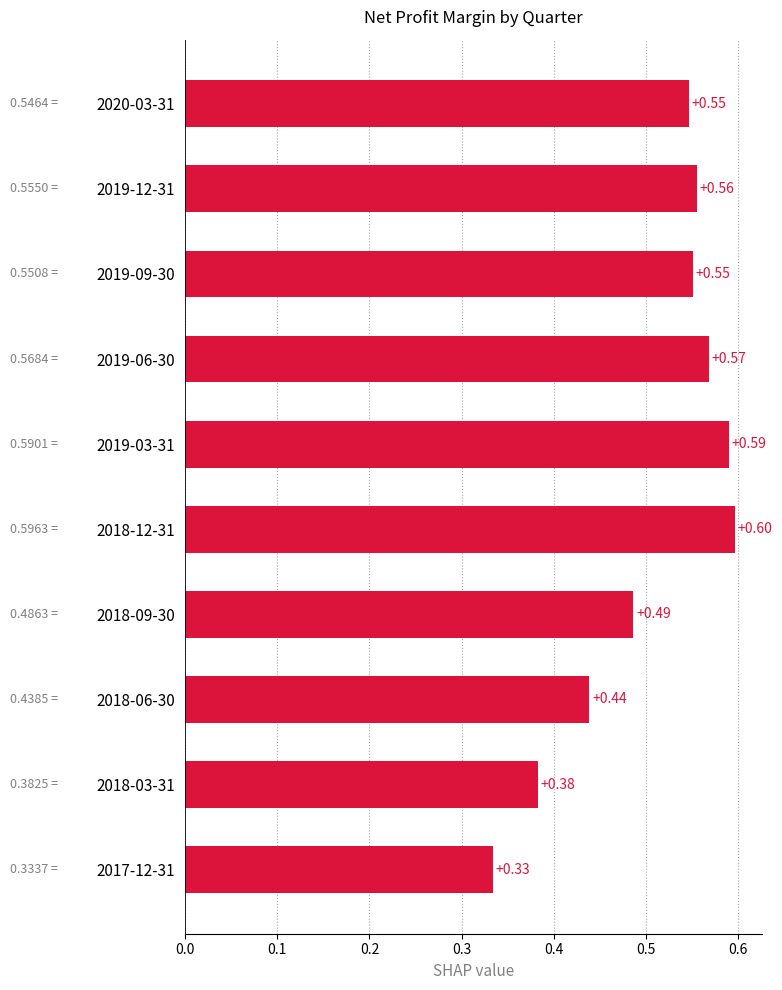

What is the sum of the values at 2018-12-31 and 2019-09-30?

1.1